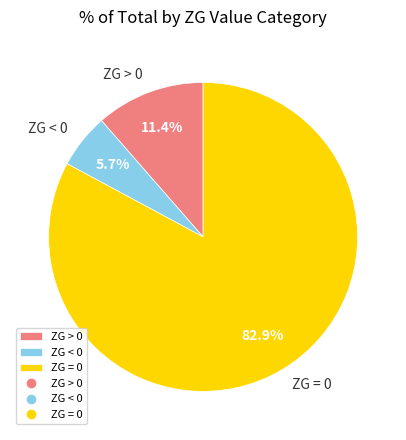

Does ZG > 0 account for over 50% of the chart?

No